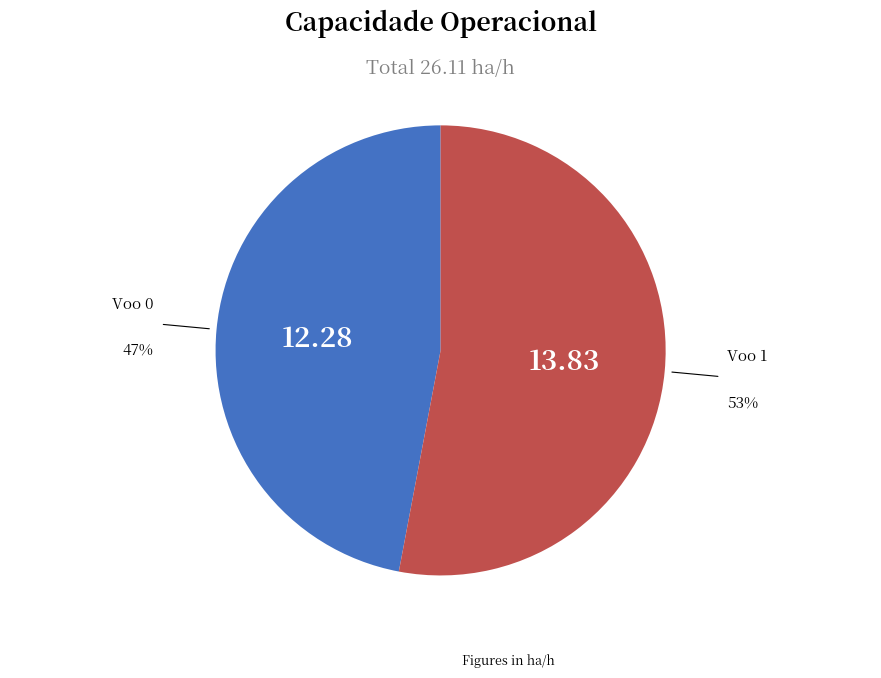

To the nearest percent, what is the average slice percentage?

50%